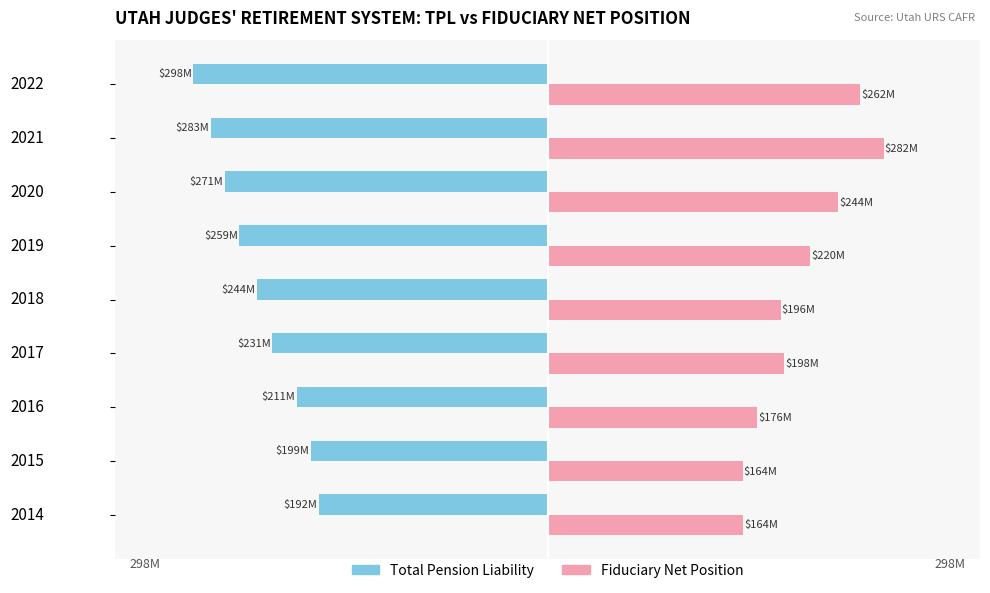

What are all the series names shown in the legend?

Total Pension Liability, Fiduciary Net Position